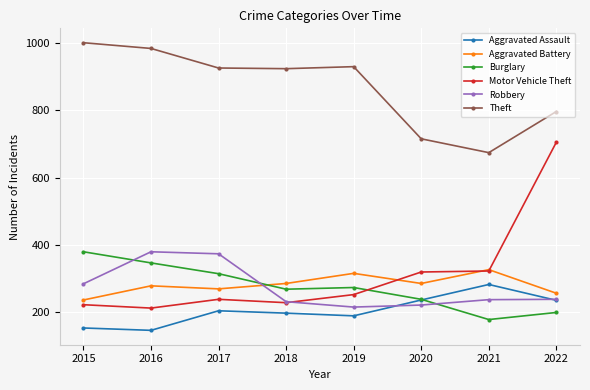

What is the sum of the Burglary values at 2019 and 2017?

589